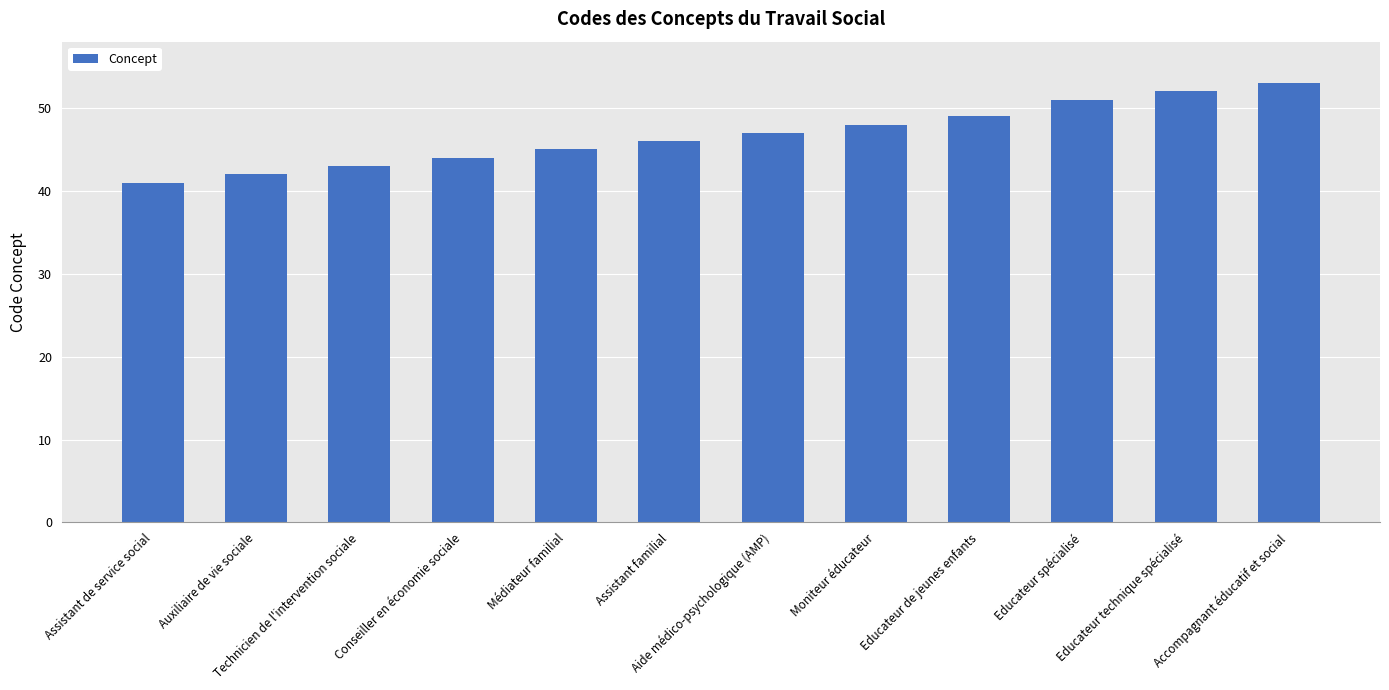

The chart shows a value of 41 at Assistant de service social. True or false?

True